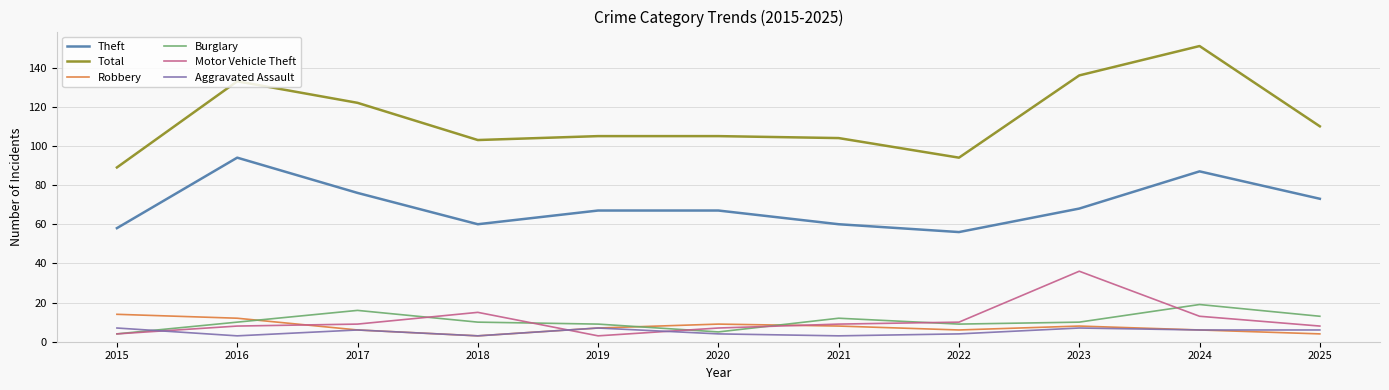

How many categories are shown in the chart?

11